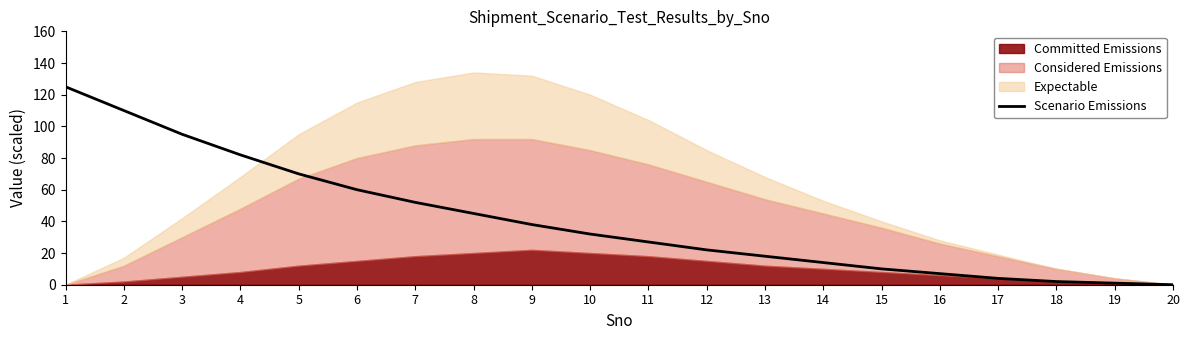

Where is Scenario Emissions nearest to the value 62?

6